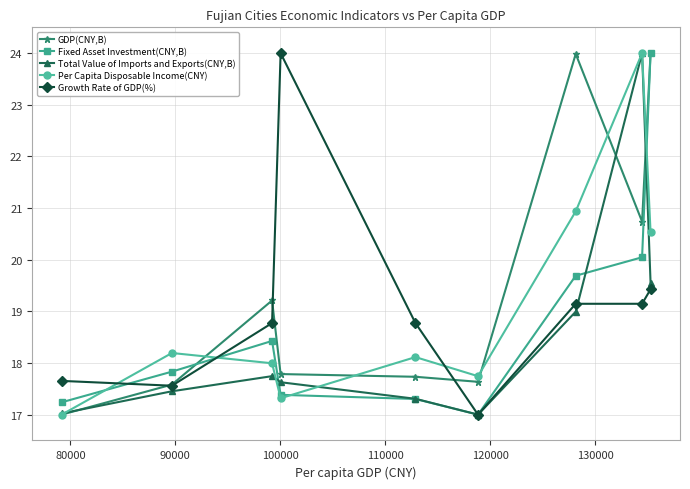

Reading left to right, list all the values displayed in this chart.

GDP(CNY,B): 17.0	17.6	19.2	17.8	17.7	17.6	24.0	20.7	24.0
Fixed Asset Investment(CNY,B): 17.2	17.8	18.4	17.4	17.3	17.0	19.7	20.0	24.0
Total Value of Imports and Exports(CNY,B): 17.0	17.5	17.7	17.6	17.3	17.0	19.0	24.0	19.6
Per Capita Disposable Income(CNY): 17.0	18.2	18.0	17.3	18.1	17.7	20.9	24.0	20.5
Growth Rate of GDP(%): 17.7	17.6	18.8	24.0	18.8	17.0	19.1	19.1	19.4